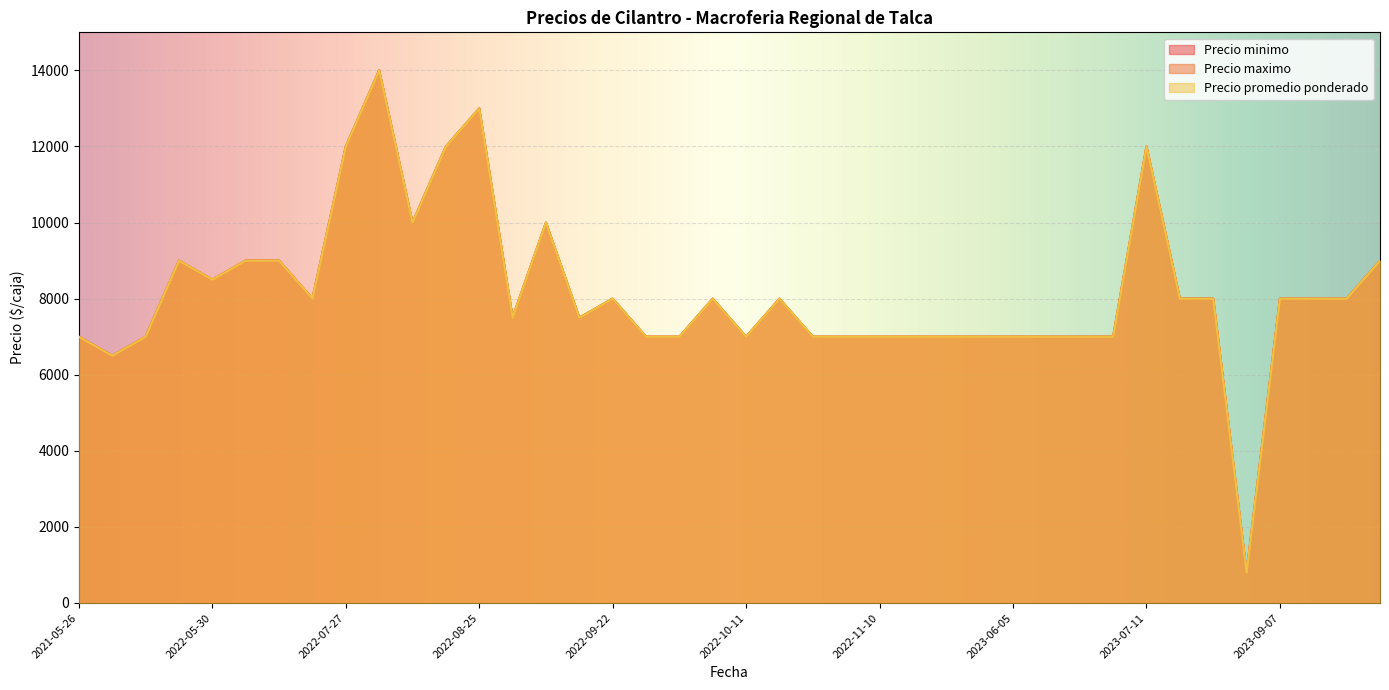

Which series changed the most between 2023-06-06 and 2022-08-18?

Precio minimo